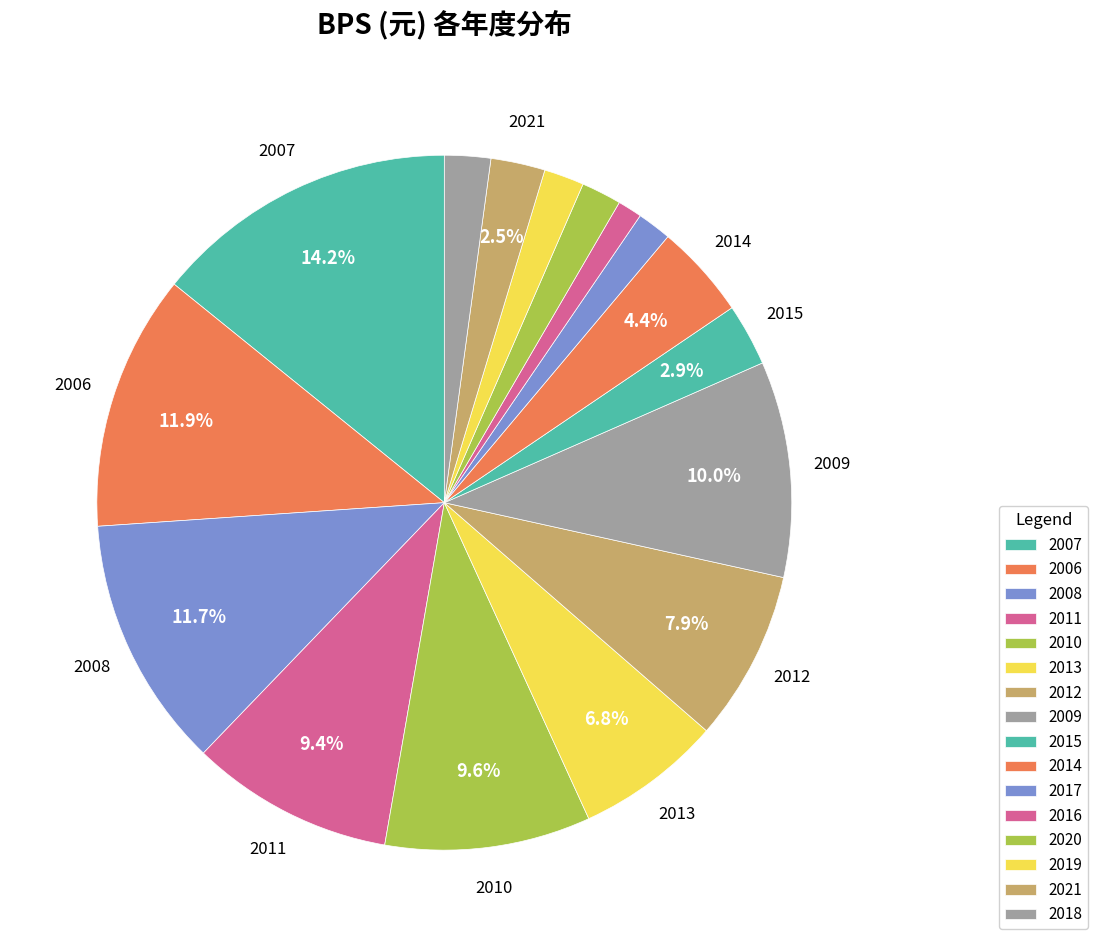

What is the change in value from 2013 to 2017?

-14.4